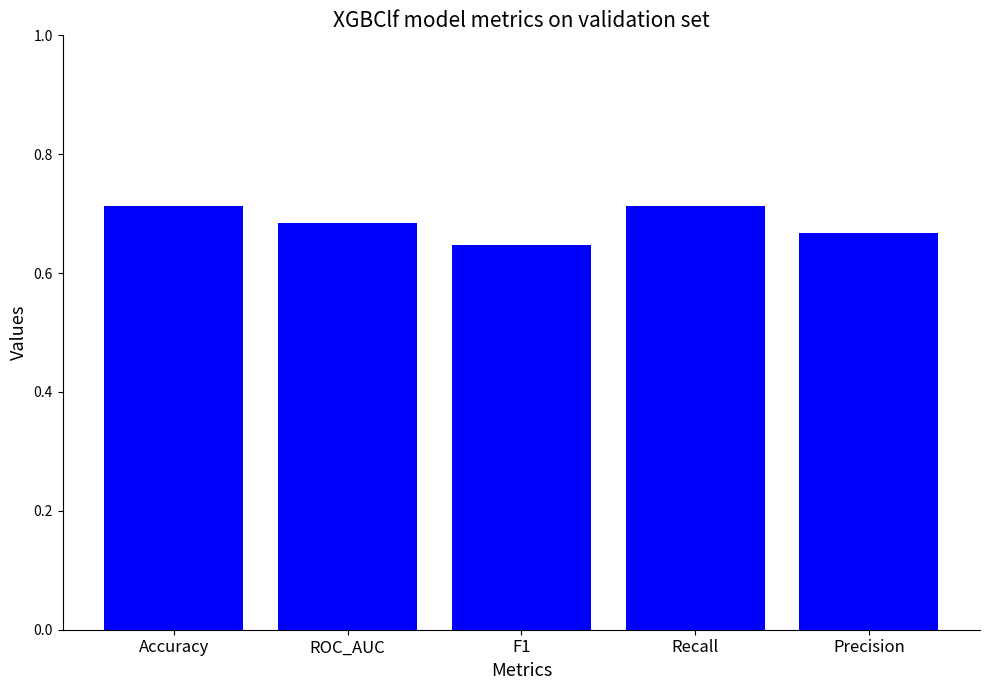

Which has a higher value, Recall or ROC_AUC?

Recall